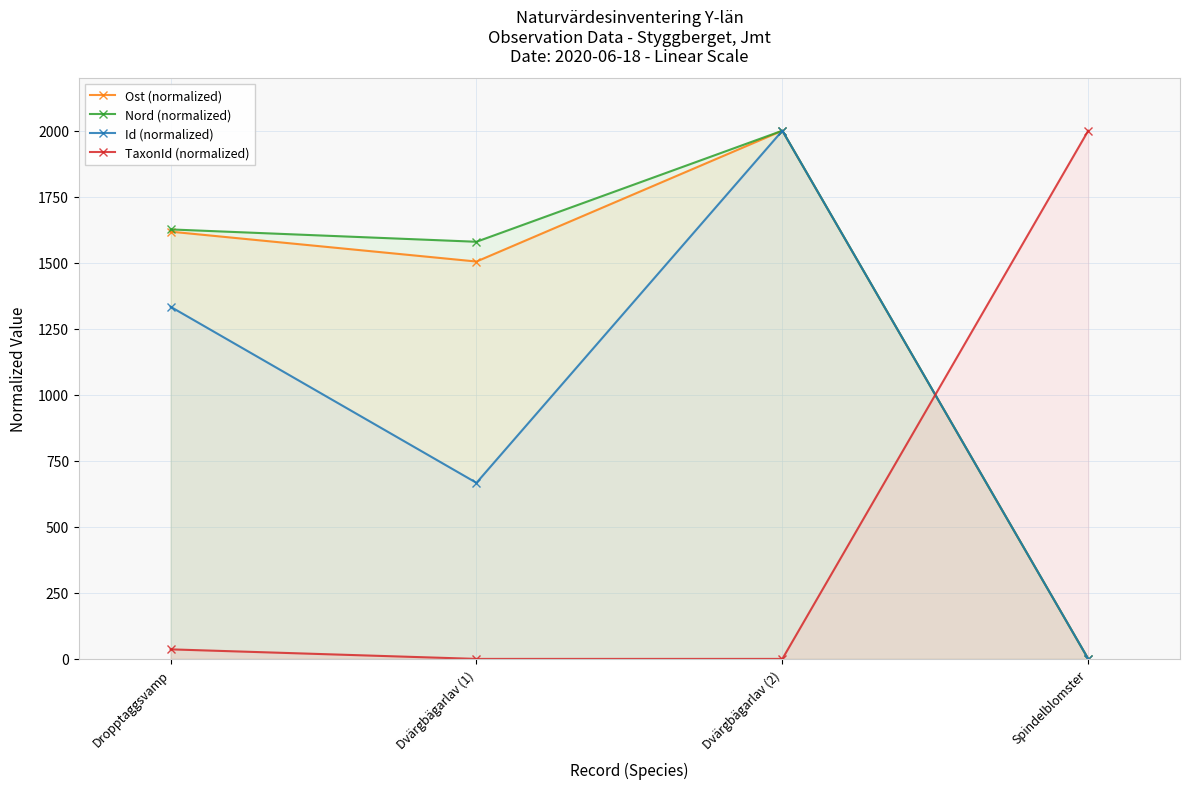

List the labels in order of Nord (normalized) value, smallest first.

Spindelblomster, Dvärgbägarlav (1), Dropptaggsvamp, Dvärgbägarlav (2)